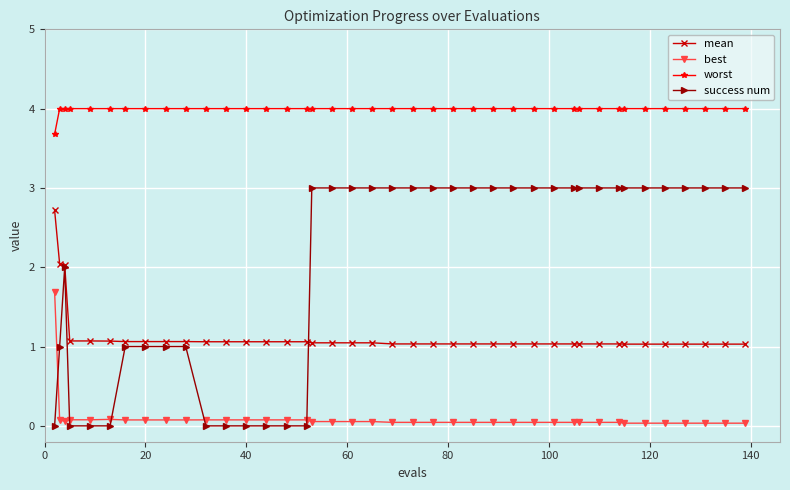

What is the value of the worst point at the 32nd from the left?

4.0